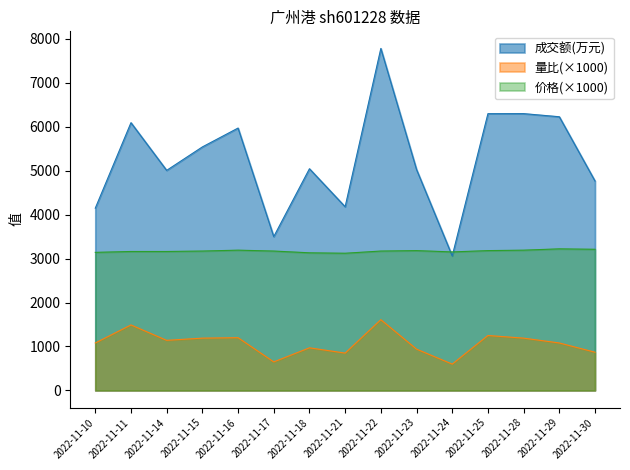

In 成交额(万元), how many points are higher than both neighbors (excluding endpoints)?

5